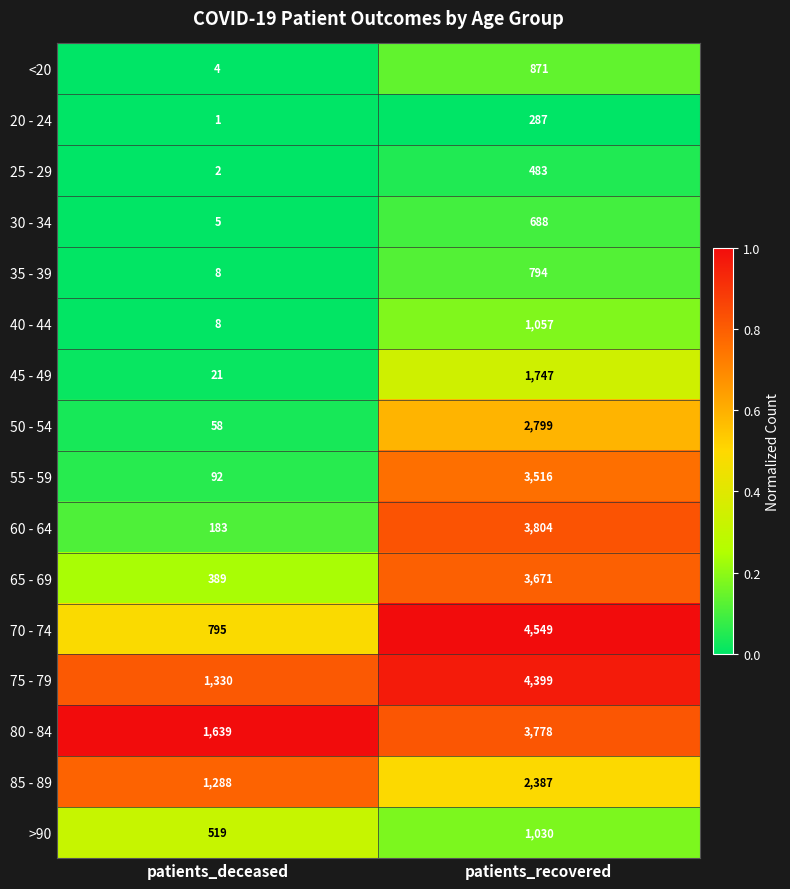

The 40 - 44 series shows 581 at patients_recovered. True or false?

False